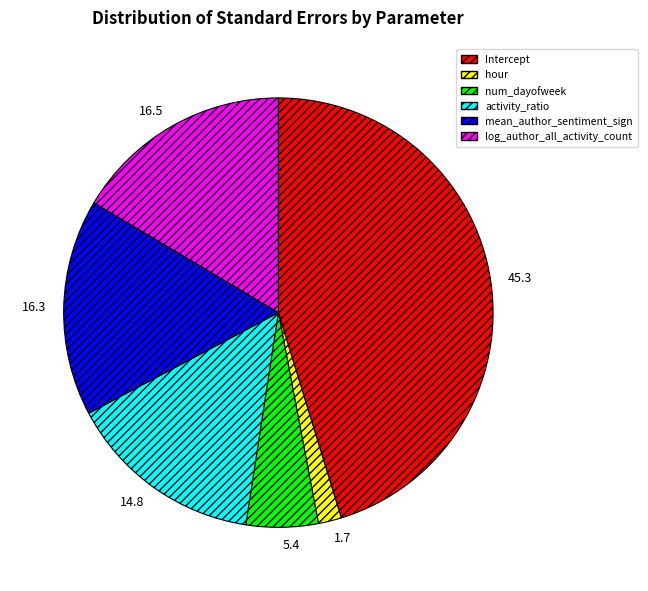

How many slices are in this pie chart?

6